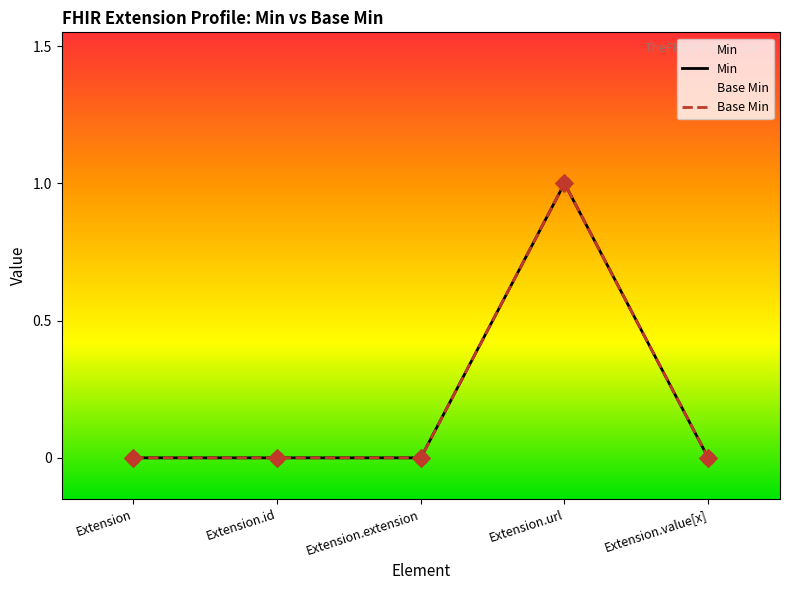

Which series has the largest Y range (max minus min)?

Min